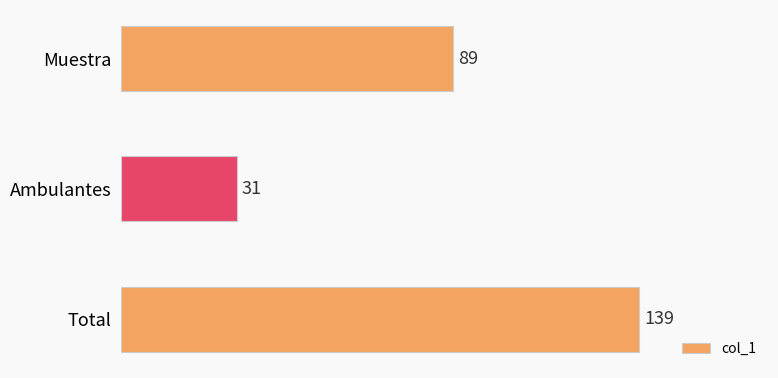

Is it true that the value at Muestra is 89?

True